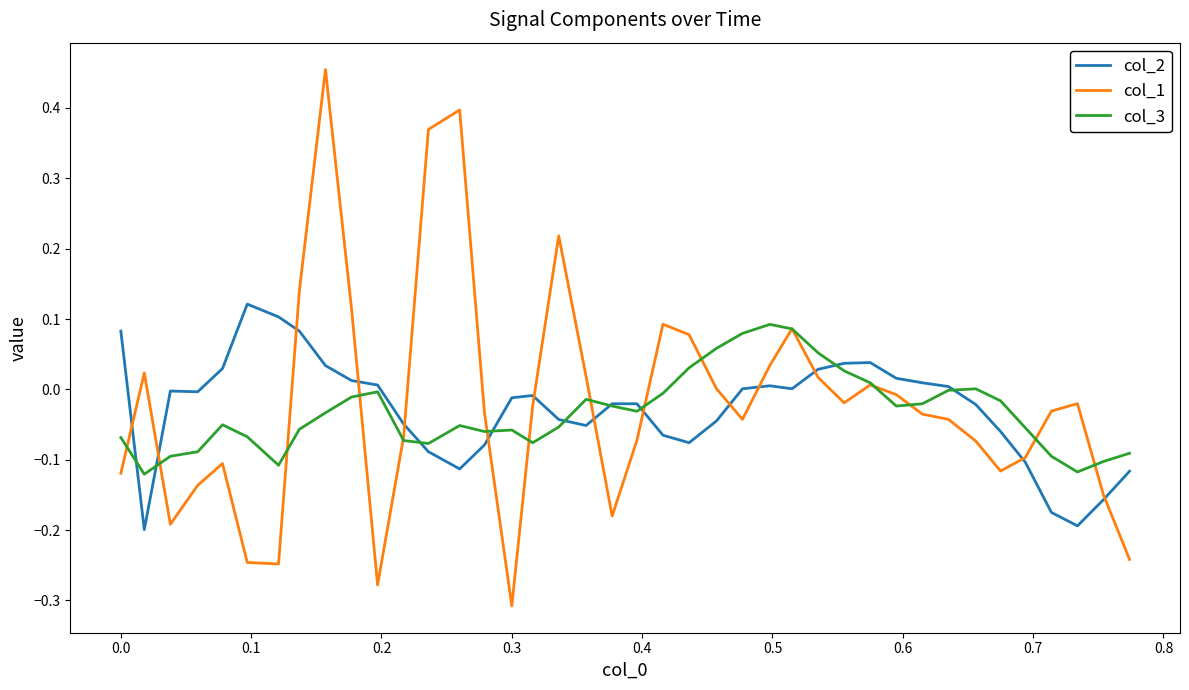

Which series has the largest range (max minus min)?

col_1